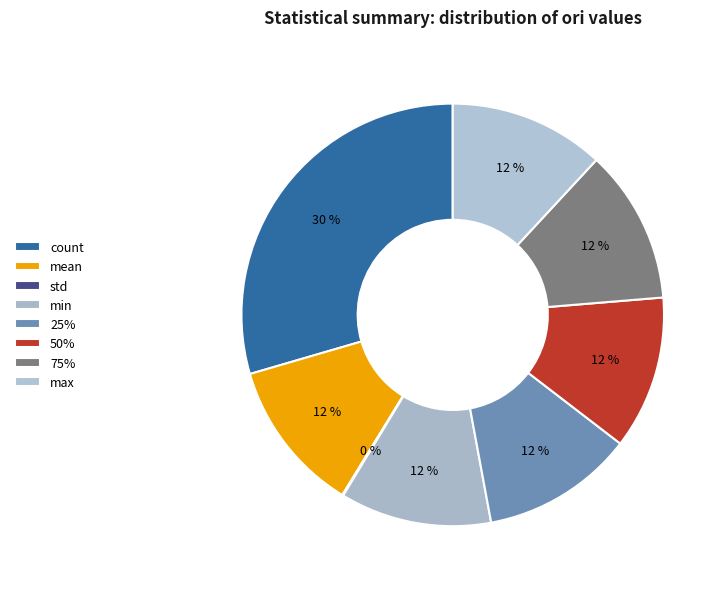

To the nearest percent, what portion does 75% represent?

12%